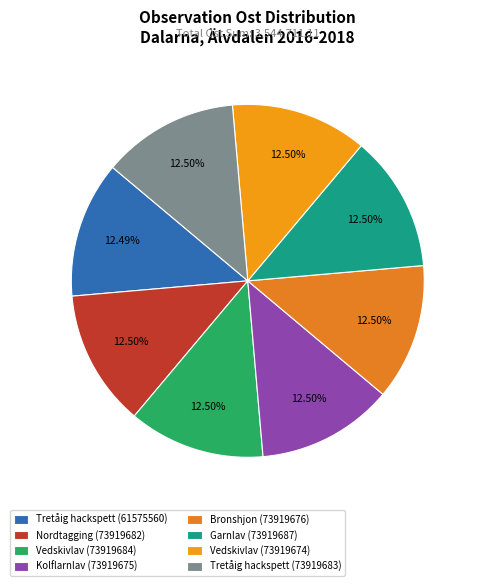

What percentage is the Bronshjon (73919676) slice, to the nearest percent?

13%